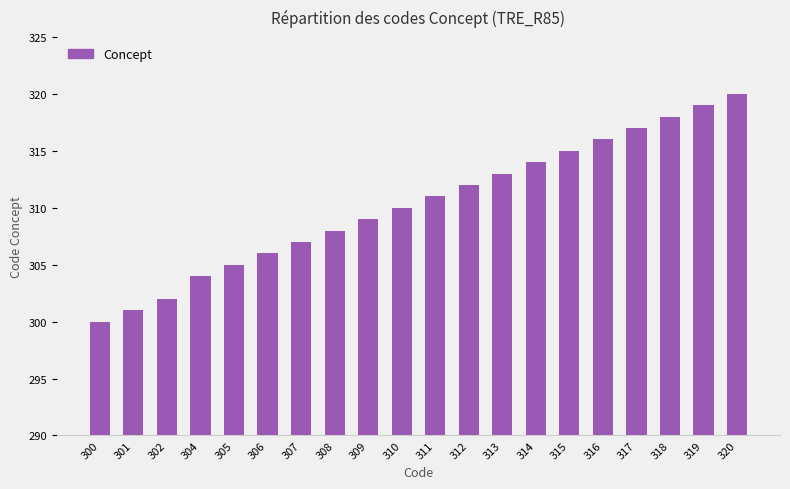

How many distinct data groups are displayed?

1